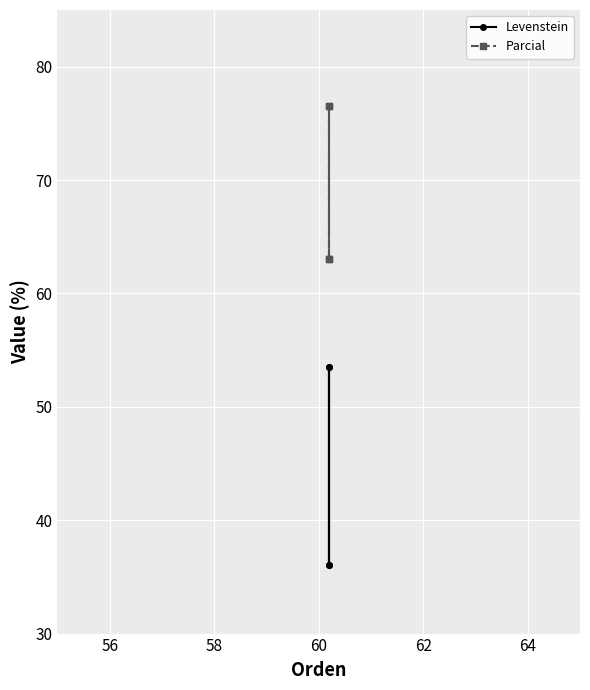

Reading right to left, transcribe all the data shown in this chart.

Levenstein: 53.5	36.1	53.5	36.1
Parcial: 76.5	63.0	76.5	63.0